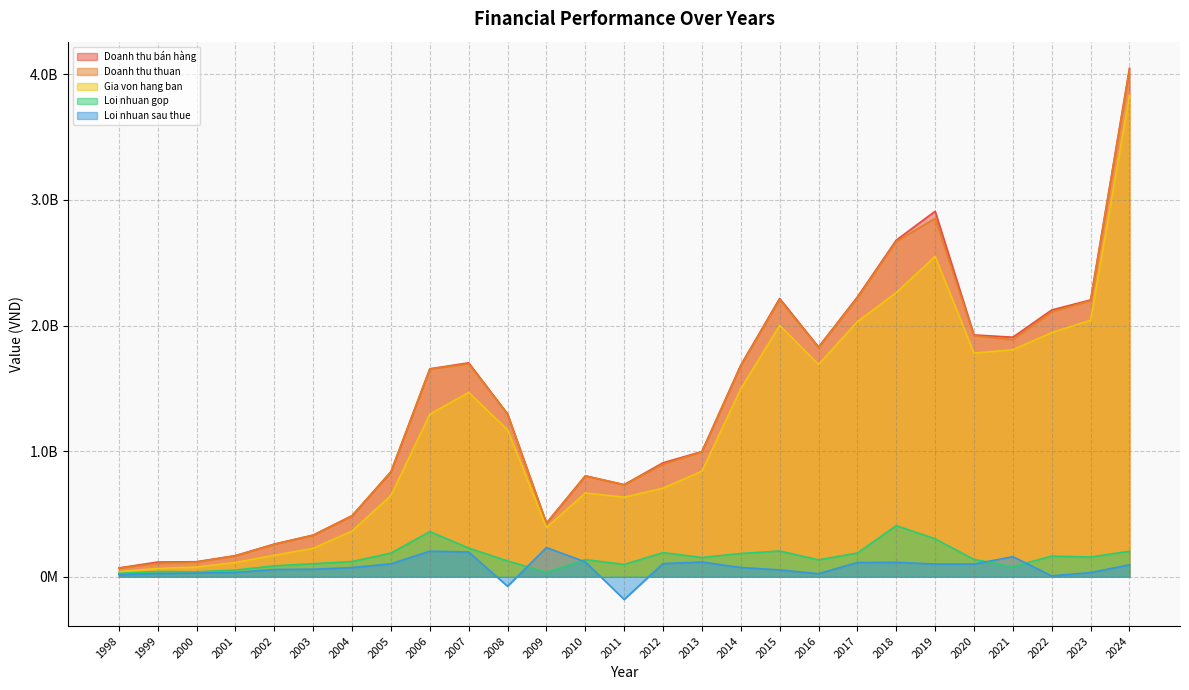

Which series has the largest total across all categories?

Doanh thu bán hàng